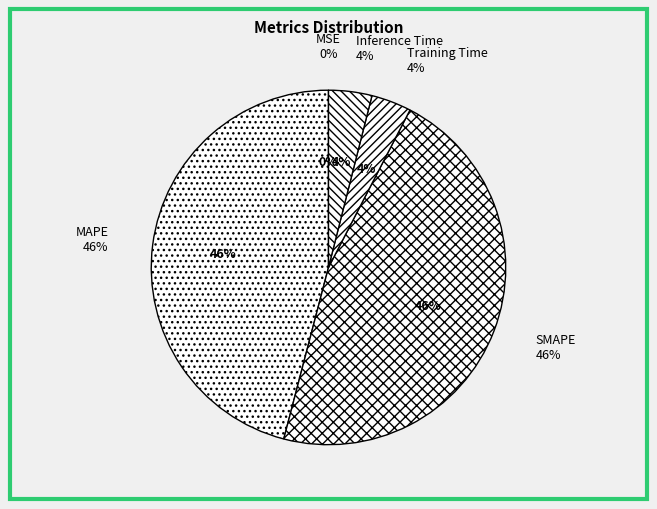

Is MSE the majority of the pie?

No